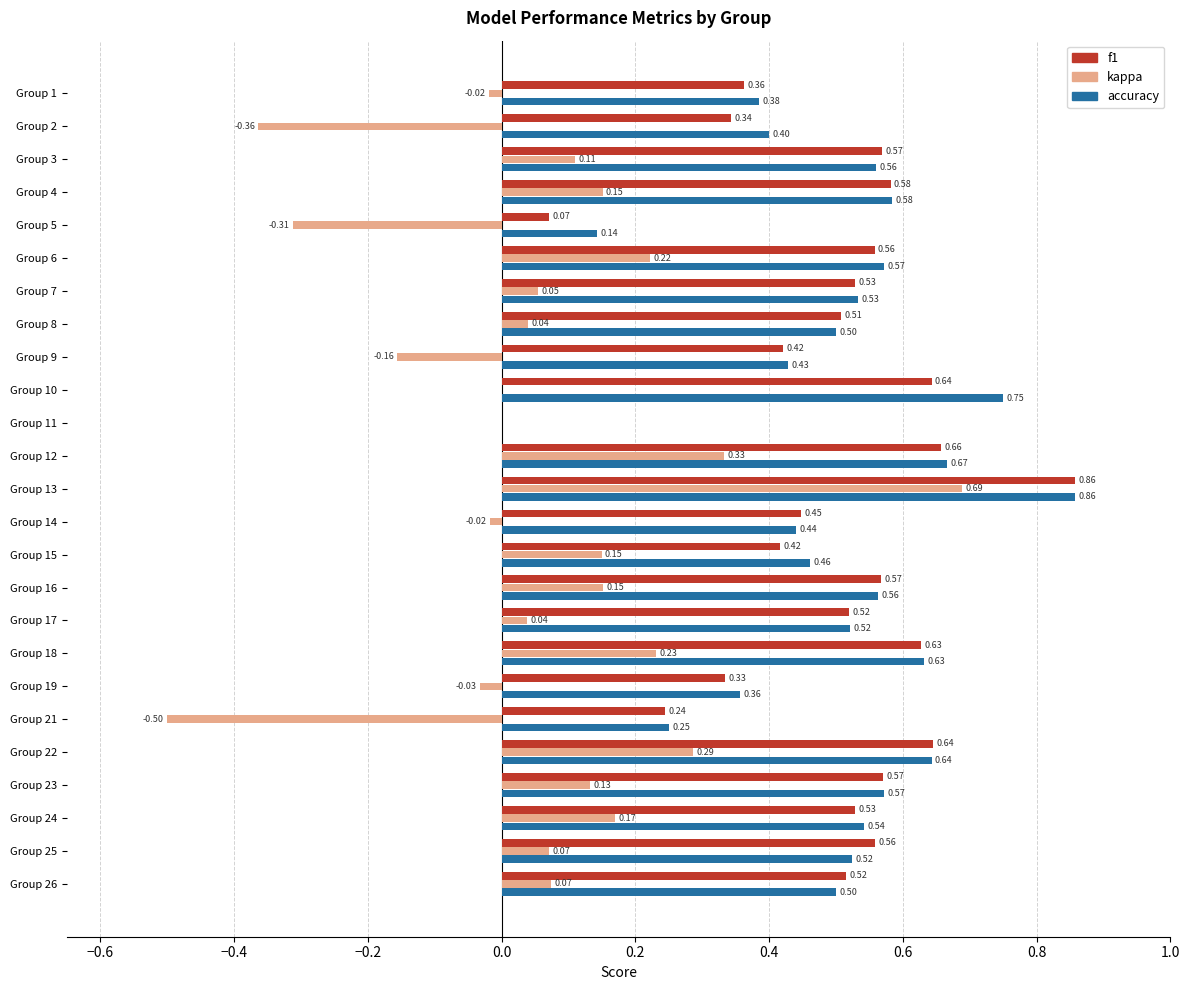

What is the sum of all accuracy values?

12.4